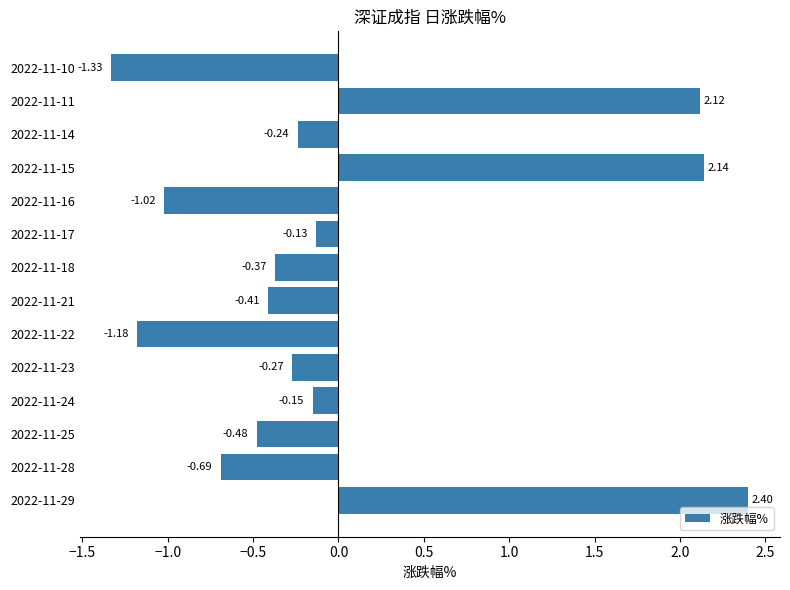

How many positive values are there?

3